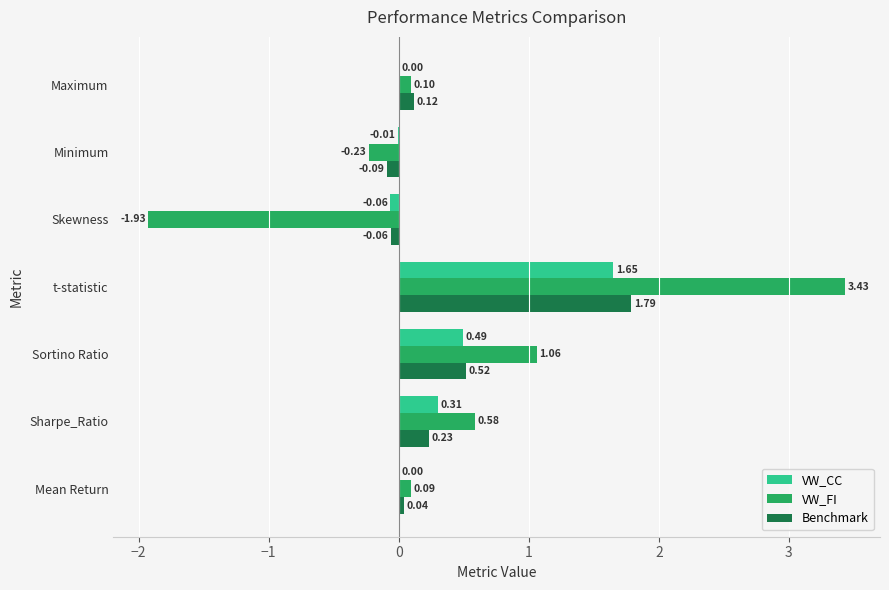

Which label corresponds to the largest value in the chart?

t-statistic